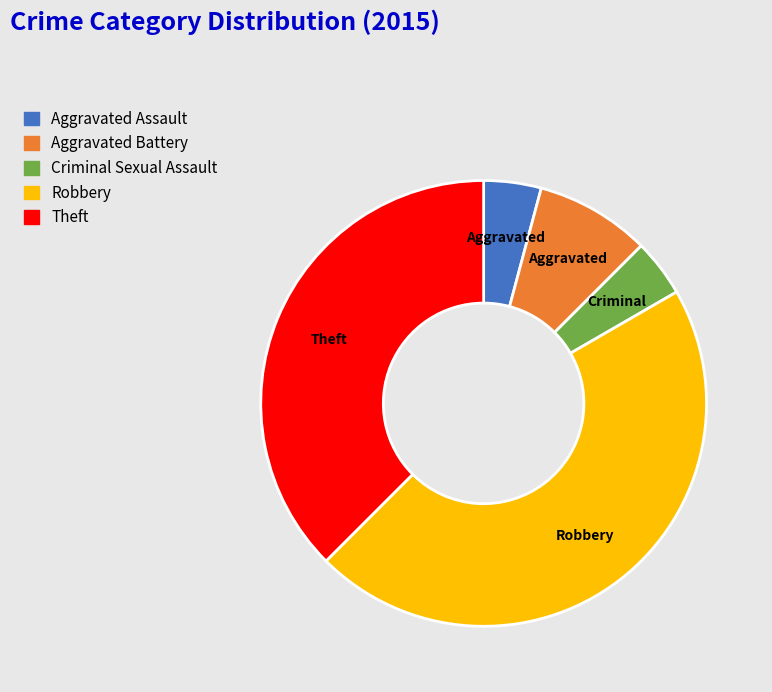

Which slice is the largest?

Robbery